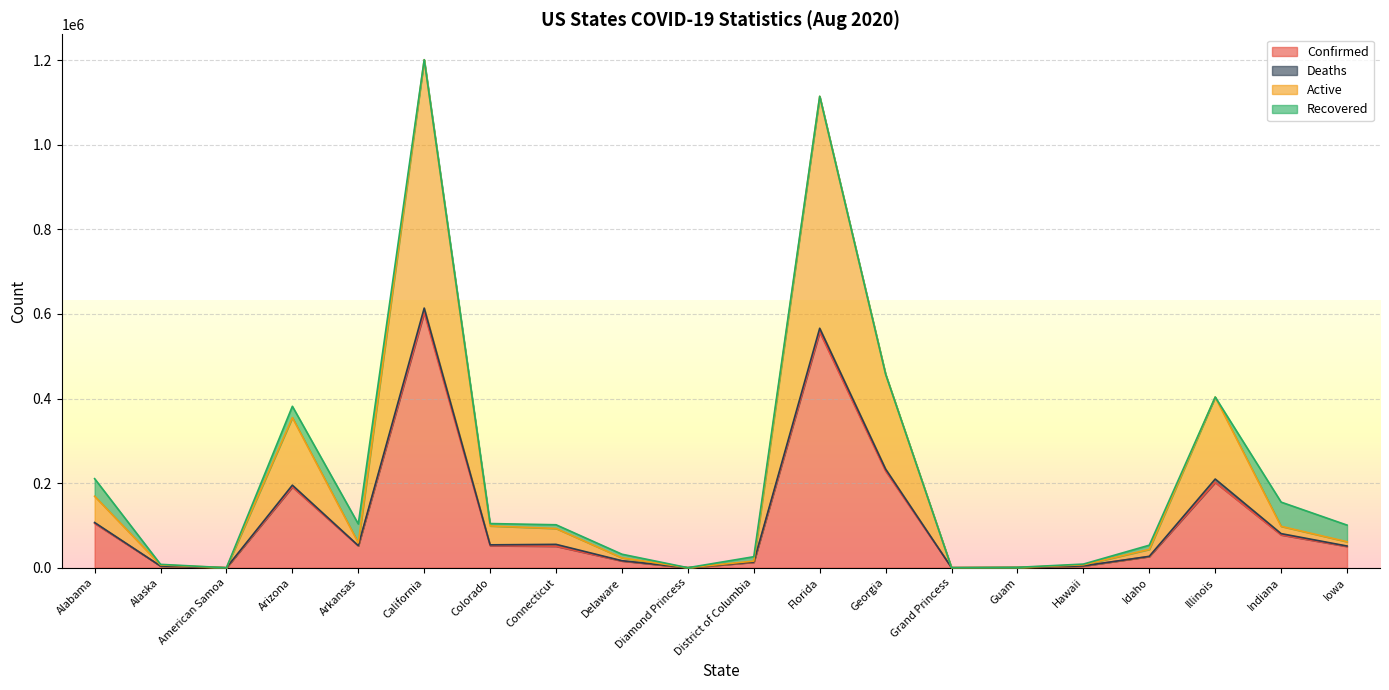

What is the label of the 6th point from the left?

California